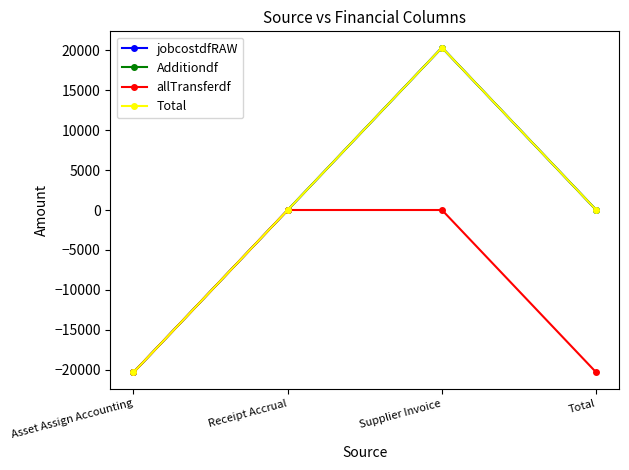

Is this an area chart (filled region under the line)?

No